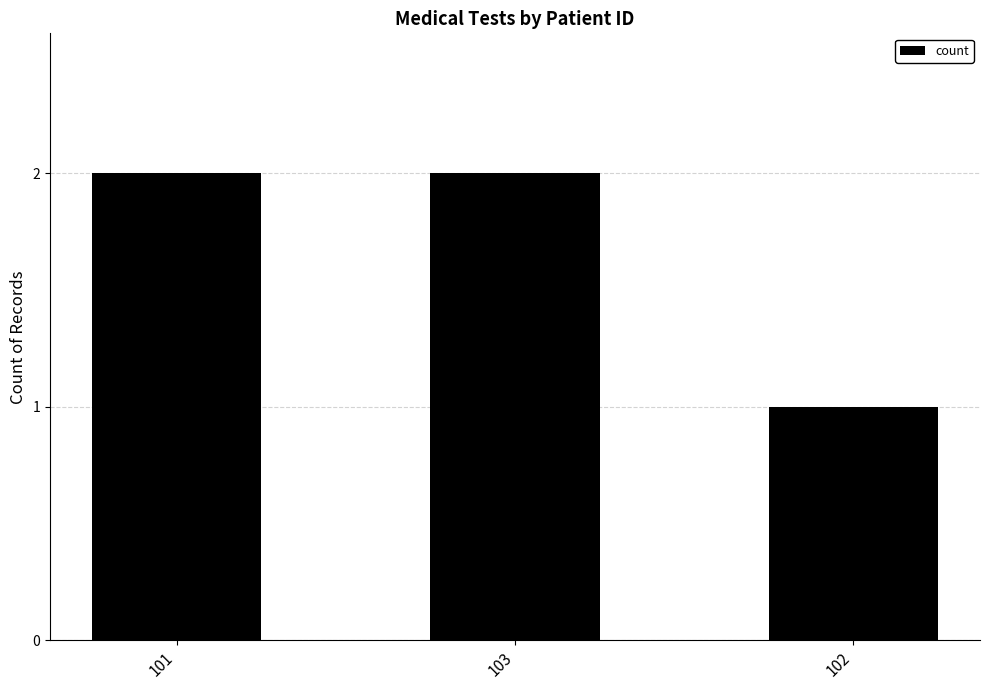

Which category has the lowest value across all series?

102